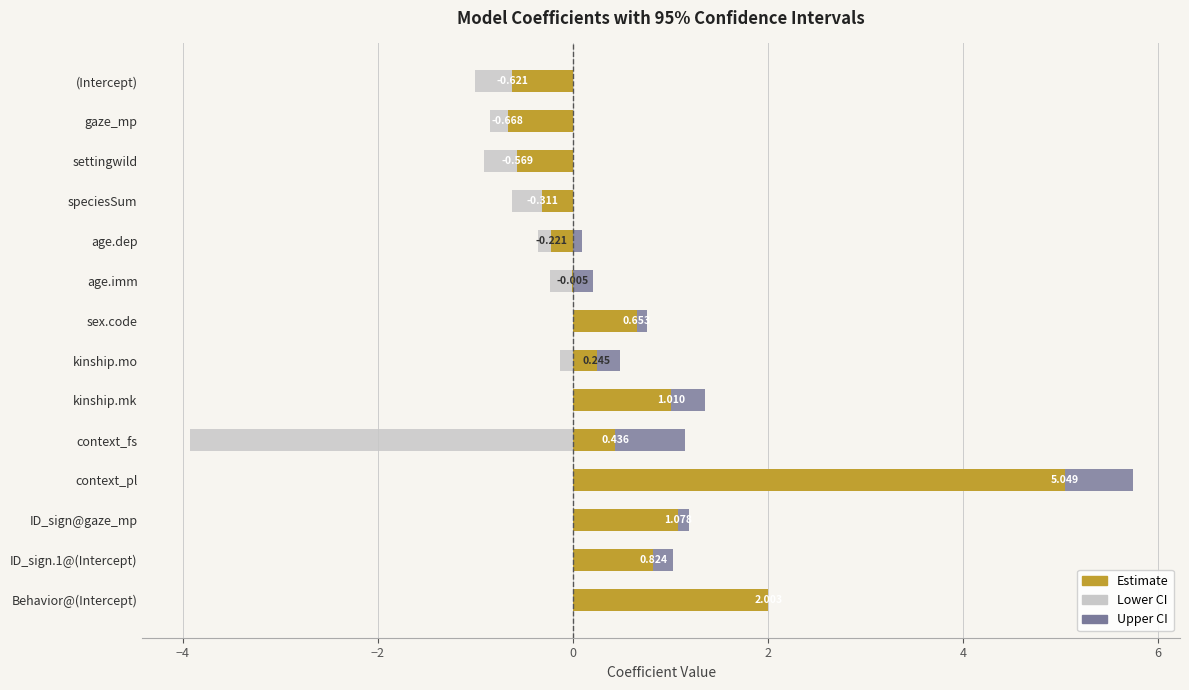

How many bars are there in each group?

3